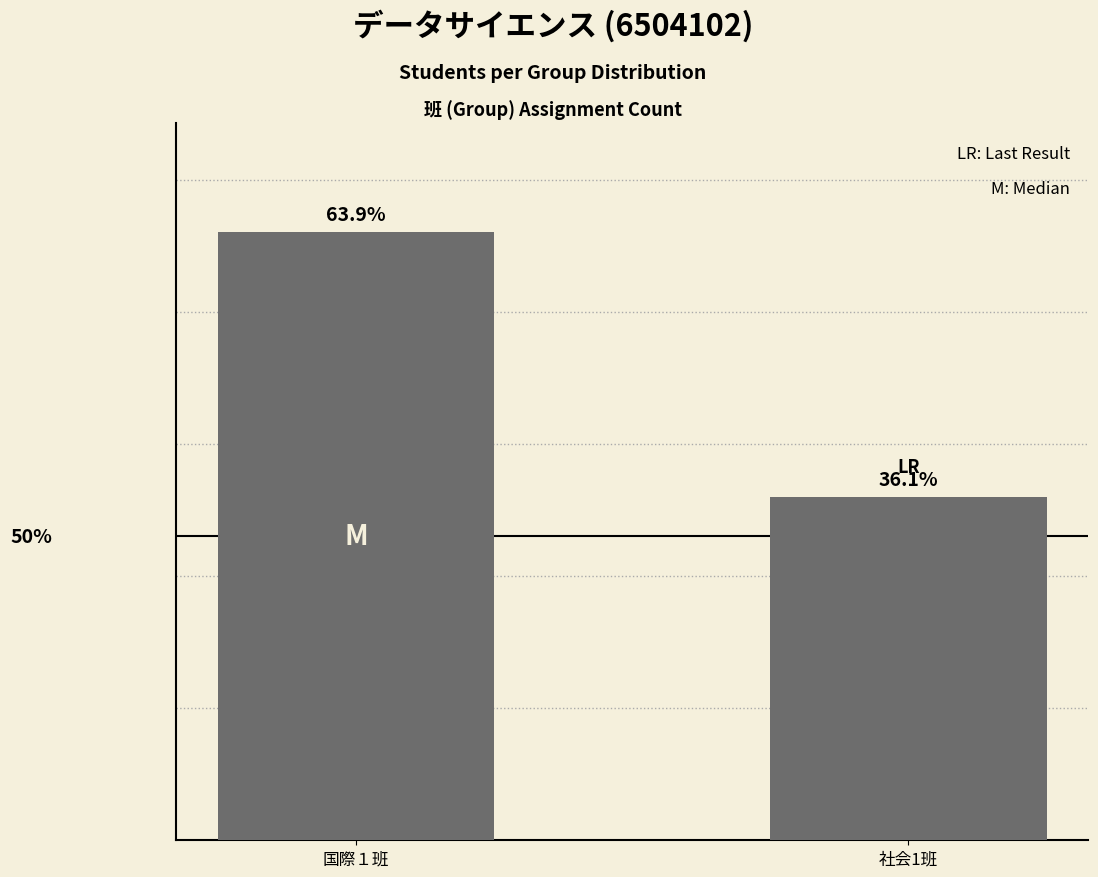

Which label corresponds to the smallest value in the chart?

社会1班